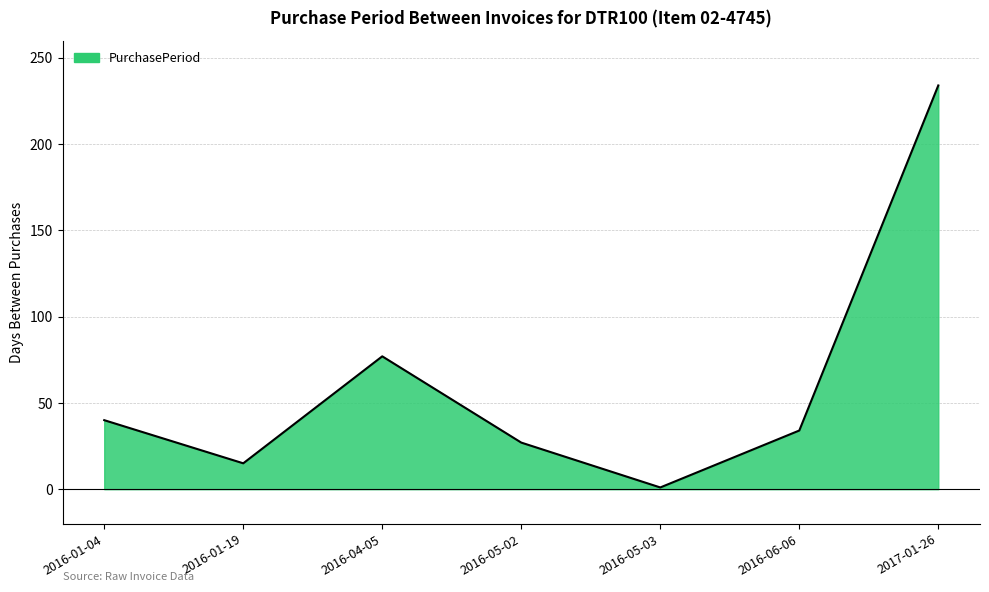

Reading left to right, what are all the values shown in this chart?

40	15	77	27	1	34	234